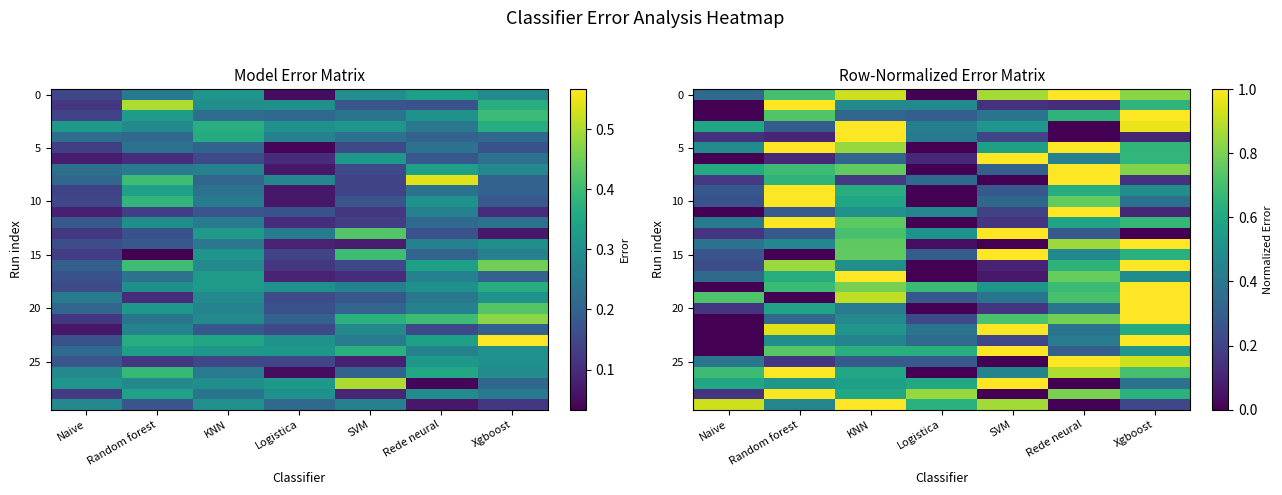

At which category is the sum across all series the highest?

Xgboost